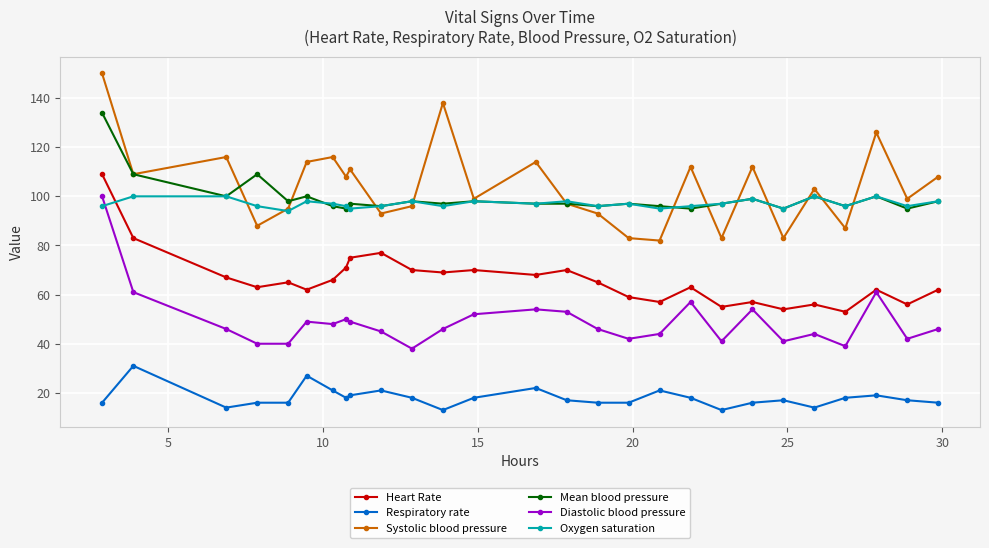

What is the value of the Heart Rate point at the 7th from the left?

66